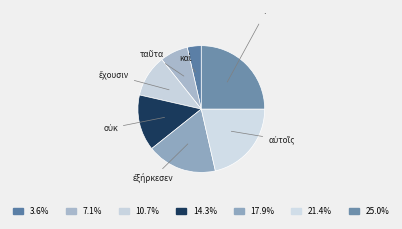

How many slices are in this pie chart?

7